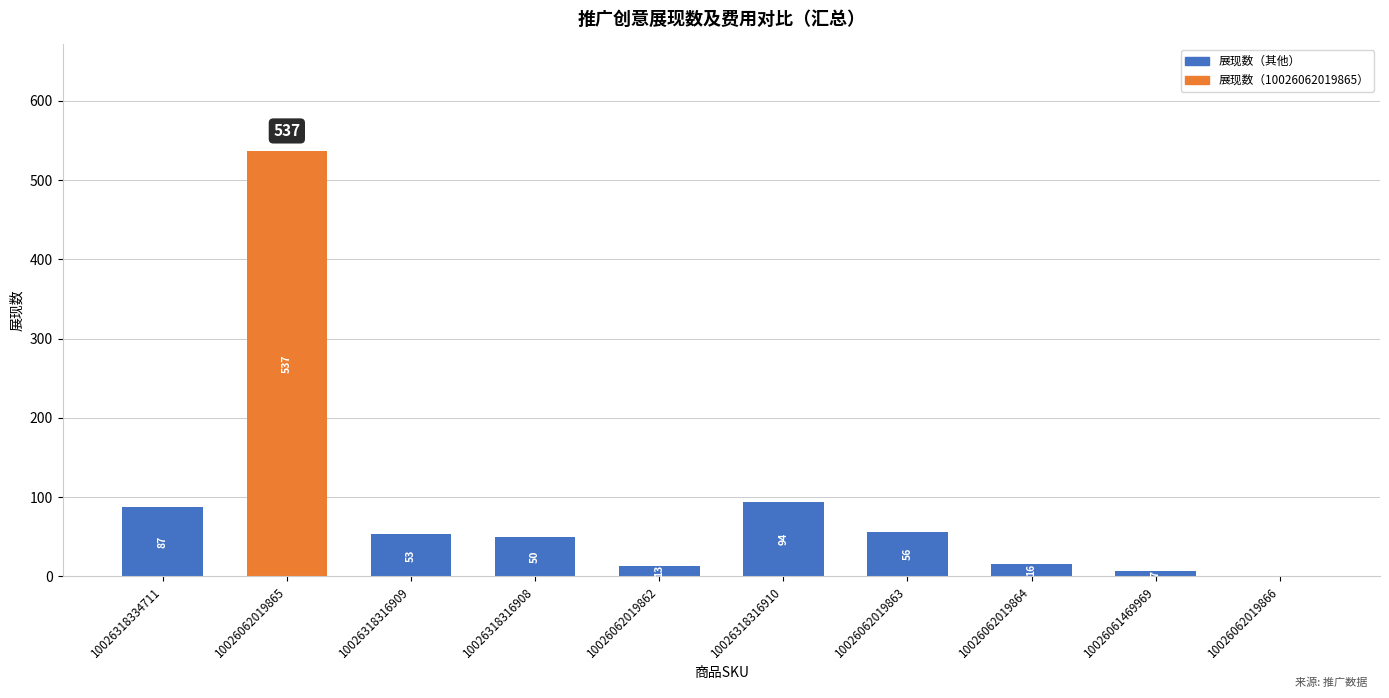

Reading right to left, transcribe all the data shown in this chart.

0	7	16	56	94	13	50	53	537	87